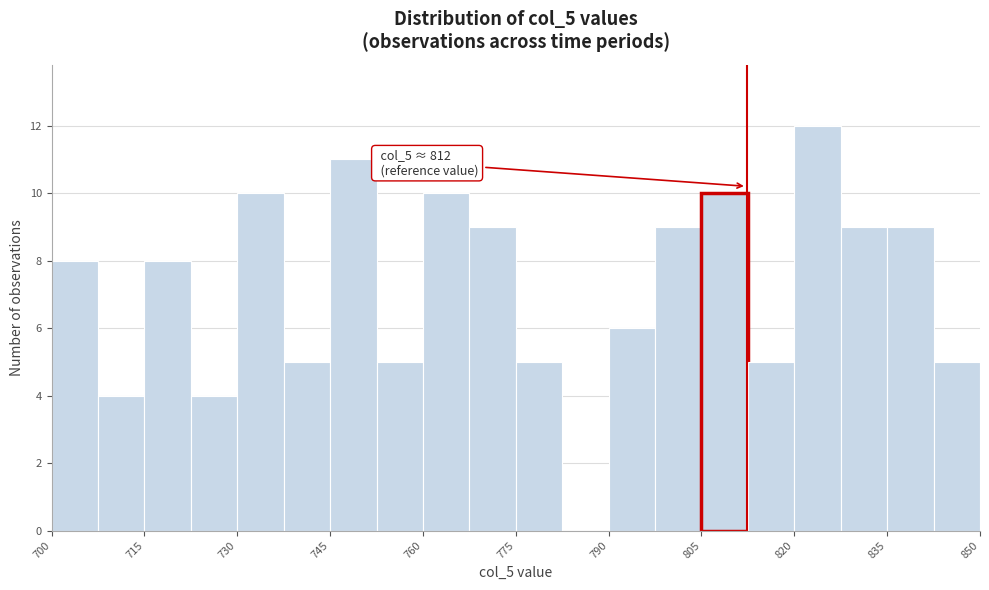

Around what value on the x-axis is the tallest bar? Give the approximate position of its centre, as read against the axis.

824